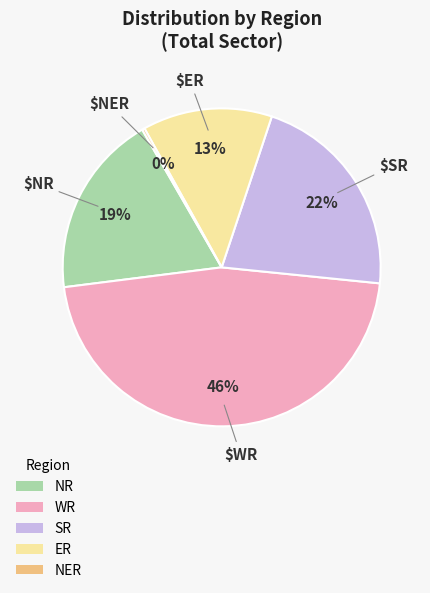

Between WR and NR, which is larger?

WR